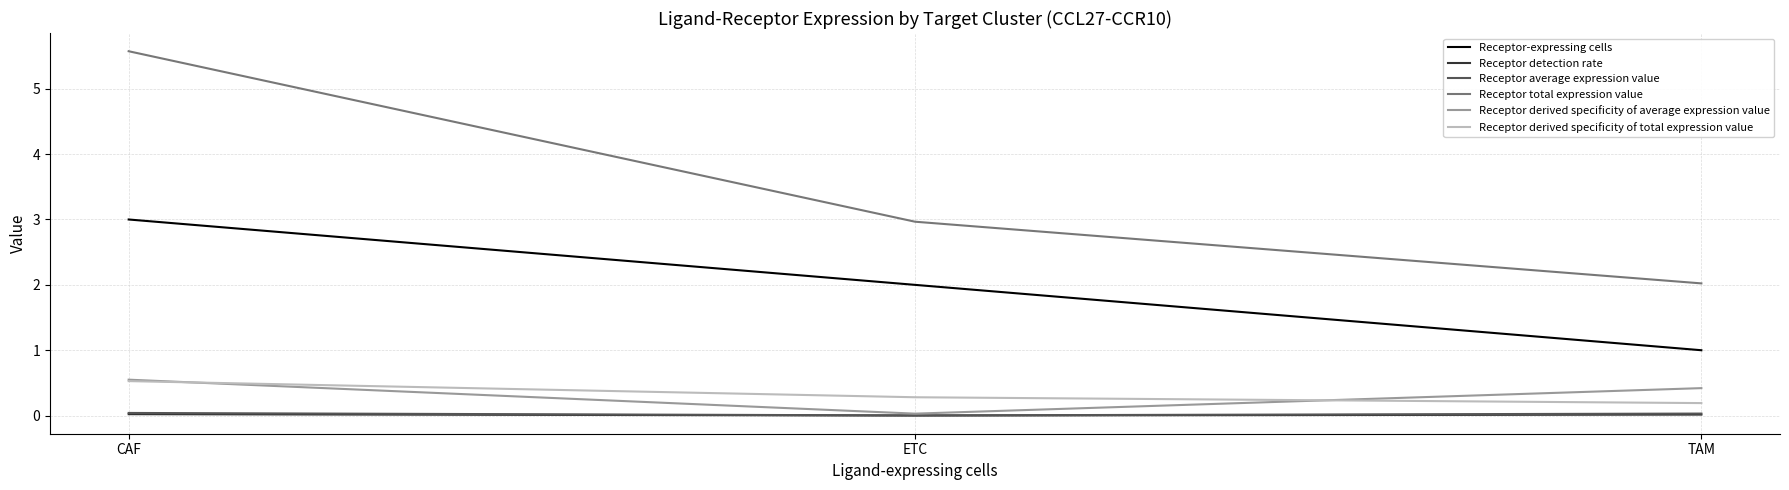

Does the chart display data point markers on the line(s)?

No